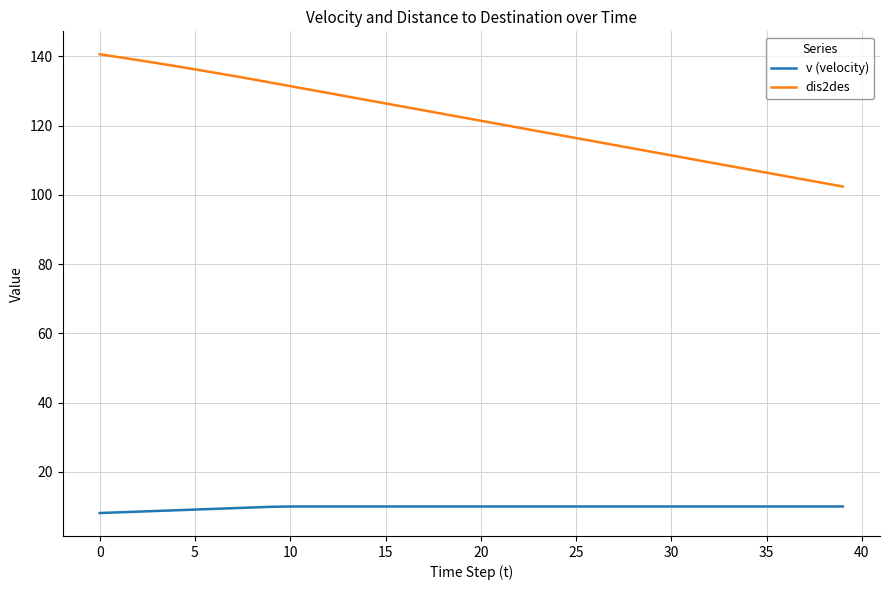

True or false: v (velocity) and dis2des cross at least once.

False